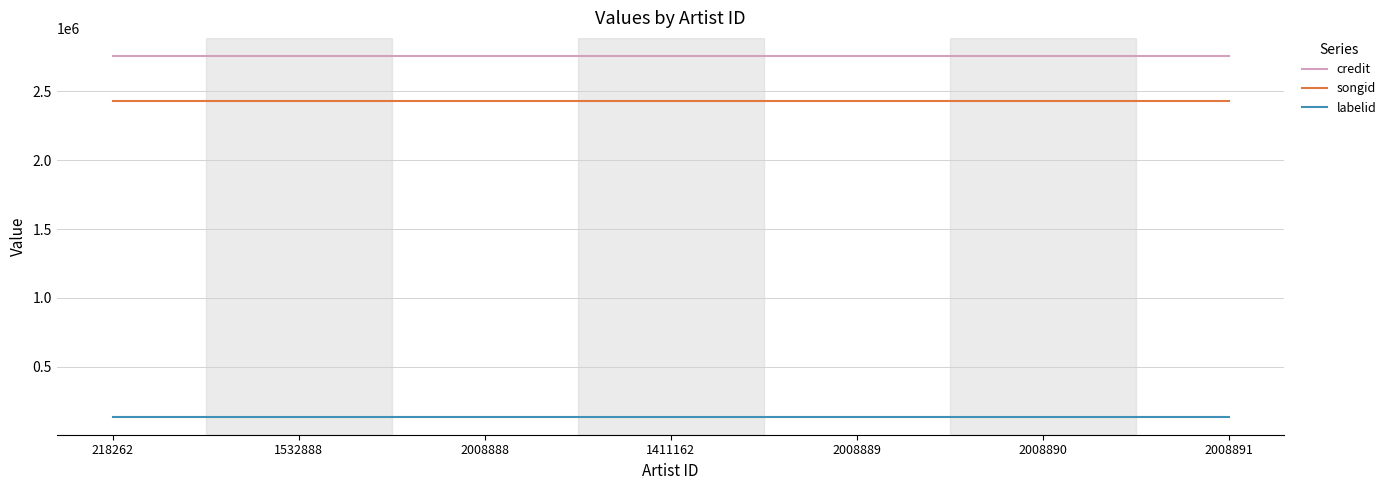

Count the number of data series in this chart.

3